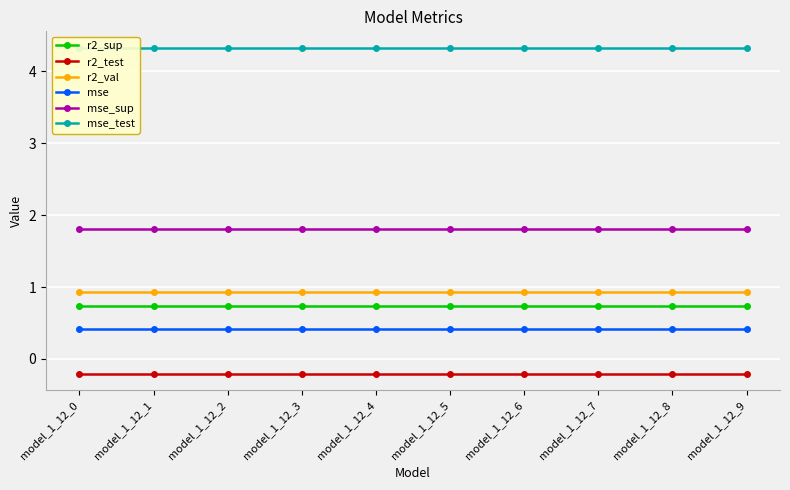

Reading left to right, list all the values displayed in this chart.

r2_sup: 0.7	0.7	0.7	0.7	0.7	0.7	0.7	0.7	0.7	0.7
r2_test: -0.2	-0.2	-0.2	-0.2	-0.2	-0.2	-0.2	-0.2	-0.2	-0.2
r2_val: 0.9	0.9	0.9	0.9	0.9	0.9	0.9	0.9	0.9	0.9
mse: 0.4	0.4	0.4	0.4	0.4	0.4	0.4	0.4	0.4	0.4
mse_sup: 1.8	1.8	1.8	1.8	1.8	1.8	1.8	1.8	1.8	1.8
mse_test: 4.3	4.3	4.3	4.3	4.3	4.3	4.3	4.3	4.3	4.3